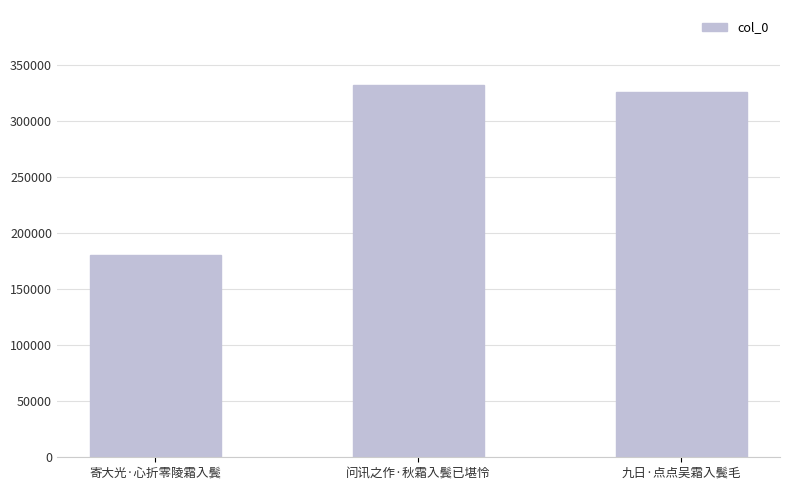

The chart shows a value of 101920 at 问讯之作·秋霜入鬓已堪怜. True or false?

False